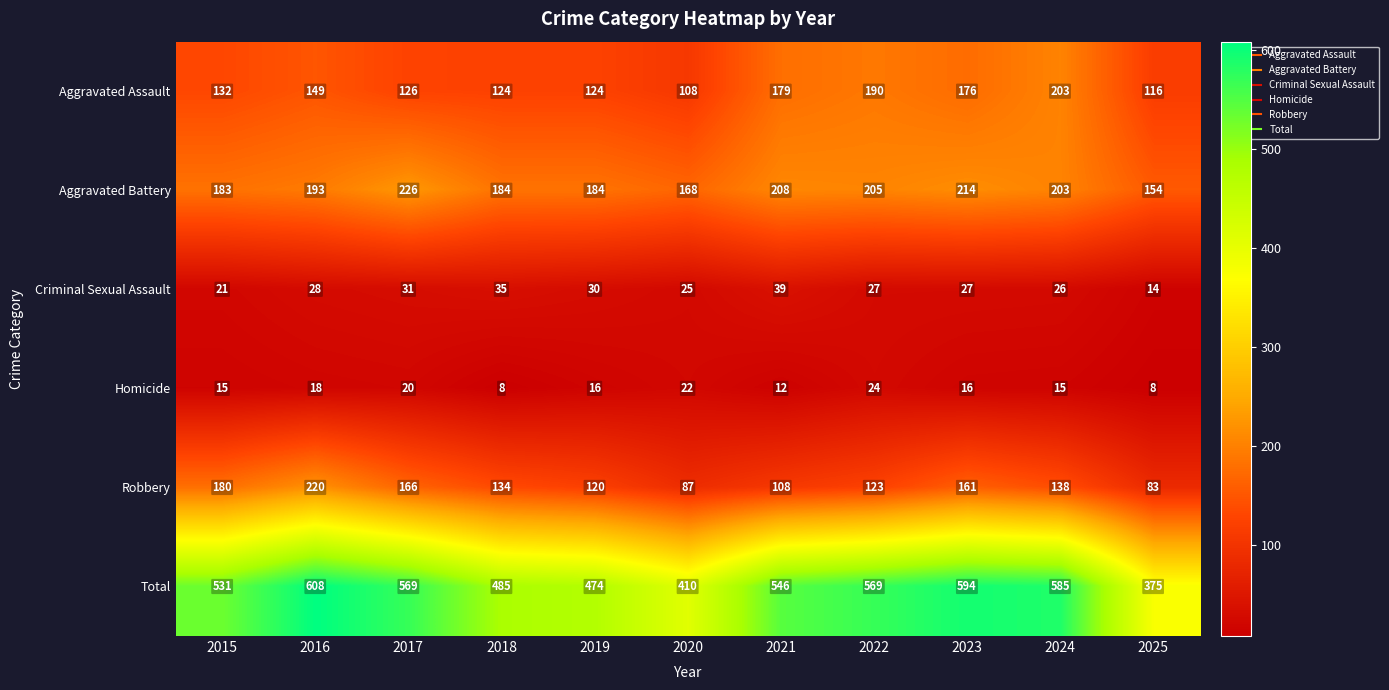

At which label does Criminal Sexual Assault first exceed 27?

2016